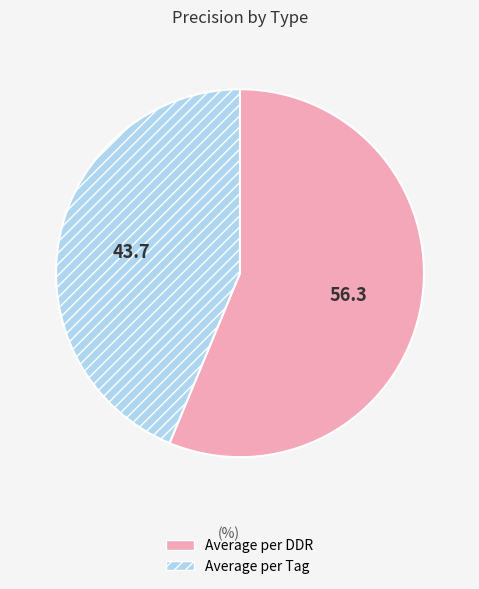

Which has a higher value, Average per DDR or Average per Tag?

Average per DDR